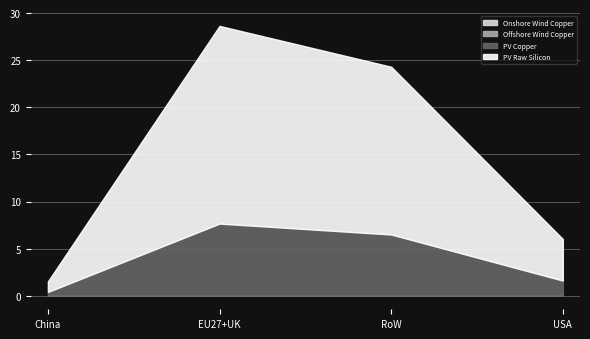

At which category is the sum across all series the highest?

EU27+UK